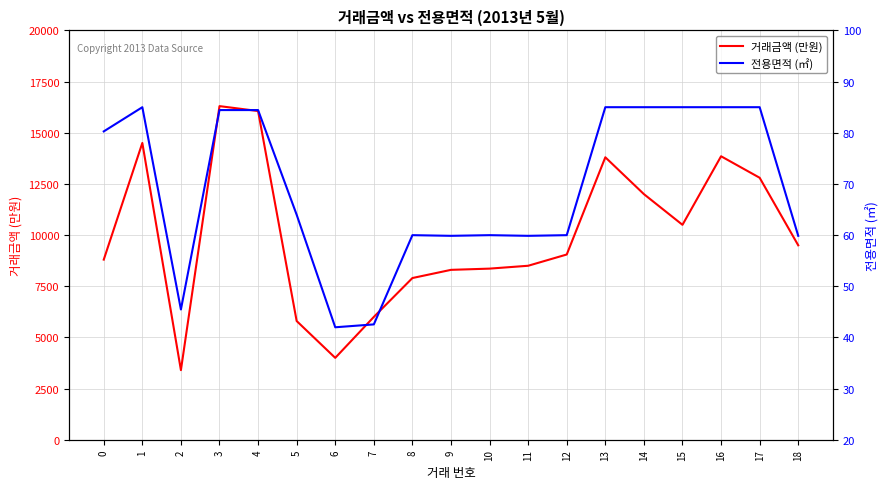

Is it true that 전용면적 (㎡) equals 56.8 at 15?

False